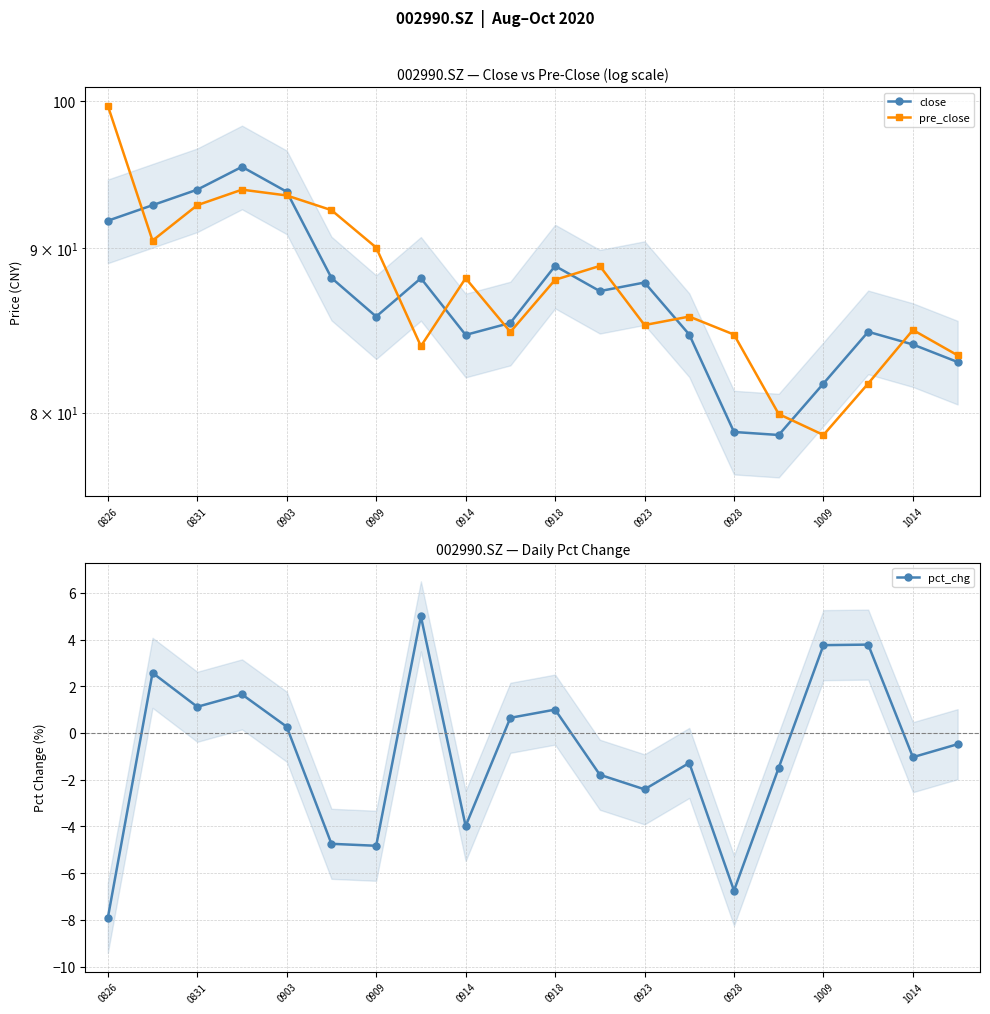

How many data points in pre_close are above 87?

10